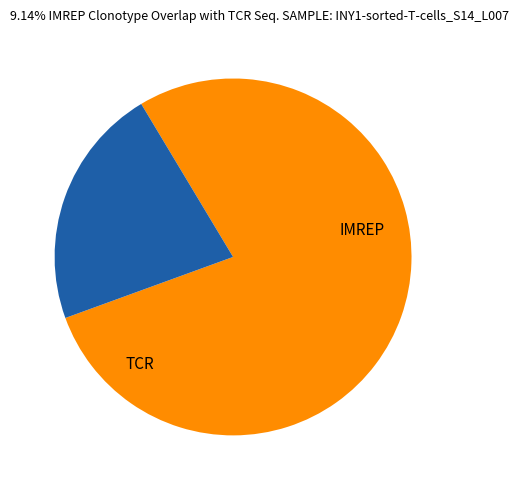

How many slices are in this pie chart?

2